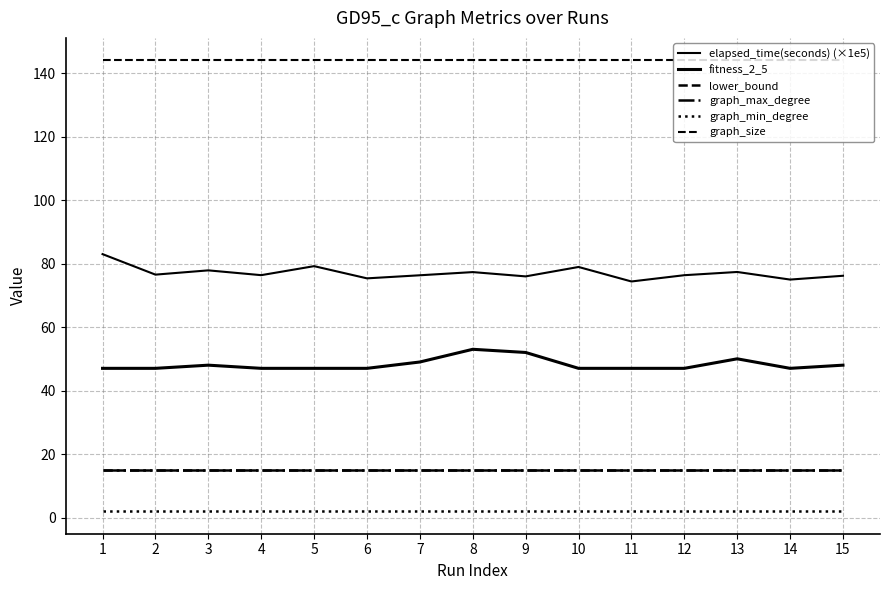

Reading left to right, list all the values displayed in this chart.

elapsed_time(seconds) (×1e5): 1=83.0	2=76.5	3=77.9	4=76.4	5=79.2	6=75.3	7=76.3	8=77.3	9=76.0	10=78.9	11=74.4	12=76.3	13=77.4	14=75.0	15=76.2
fitness_2_5: 1=47.0	2=47.0	3=48.0	4=47.0	5=47.0	6=47.0	7=49.0	8=53.0	9=52.0	10=47.0	11=47.0	12=47.0	13=50.0	14=47.0	15=48.0
lower_bound: 1=15.0	2=15.0	3=15.0	4=15.0	5=15.0	6=15.0	7=15.0	8=15.0	9=15.0	10=15.0	11=15.0	12=15.0	13=15.0	14=15.0	15=15.0
graph_max_degree: 1=15.0	2=15.0	3=15.0	4=15.0	5=15.0	6=15.0	7=15.0	8=15.0	9=15.0	10=15.0	11=15.0	12=15.0	13=15.0	14=15.0	15=15.0
graph_min_degree: 1=2.0	2=2.0	3=2.0	4=2.0	5=2.0	6=2.0	7=2.0	8=2.0	9=2.0	10=2.0	11=2.0	12=2.0	13=2.0	14=2.0	15=2.0
graph_size: 1=144.0	2=144.0	3=144.0	4=144.0	5=144.0	6=144.0	7=144.0	8=144.0	9=144.0	10=144.0	11=144.0	12=144.0	13=144.0	14=144.0	15=144.0